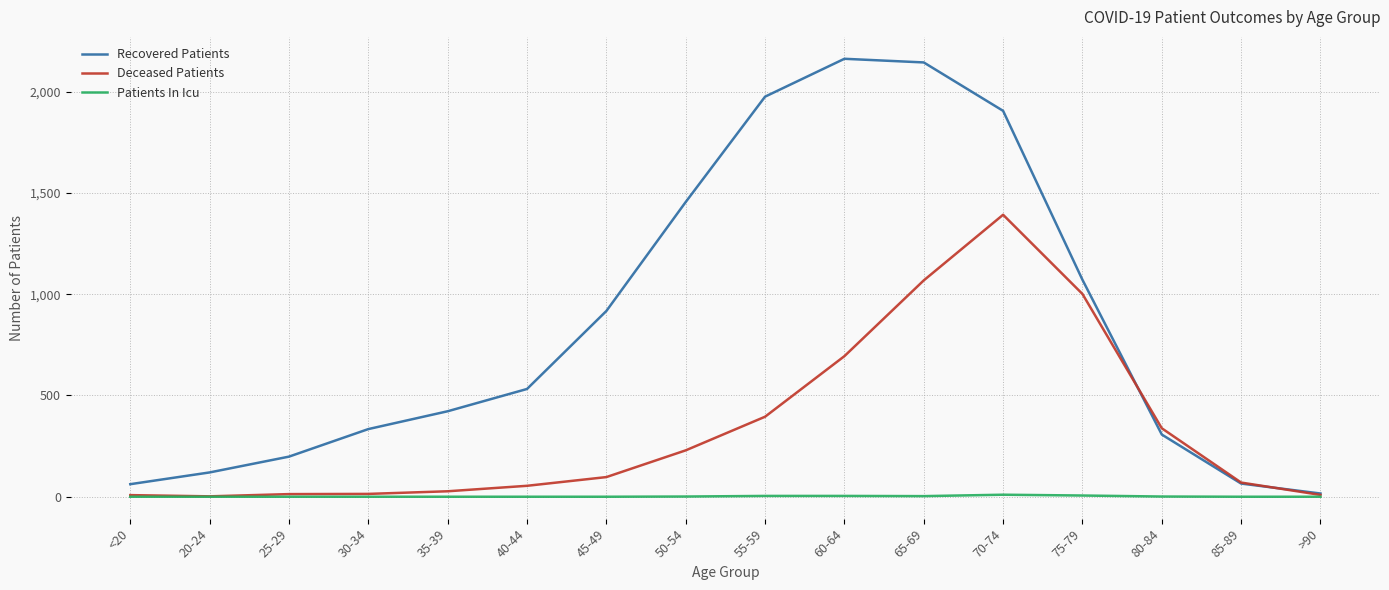

Which series has the widest spread of values?

Recovered Patients